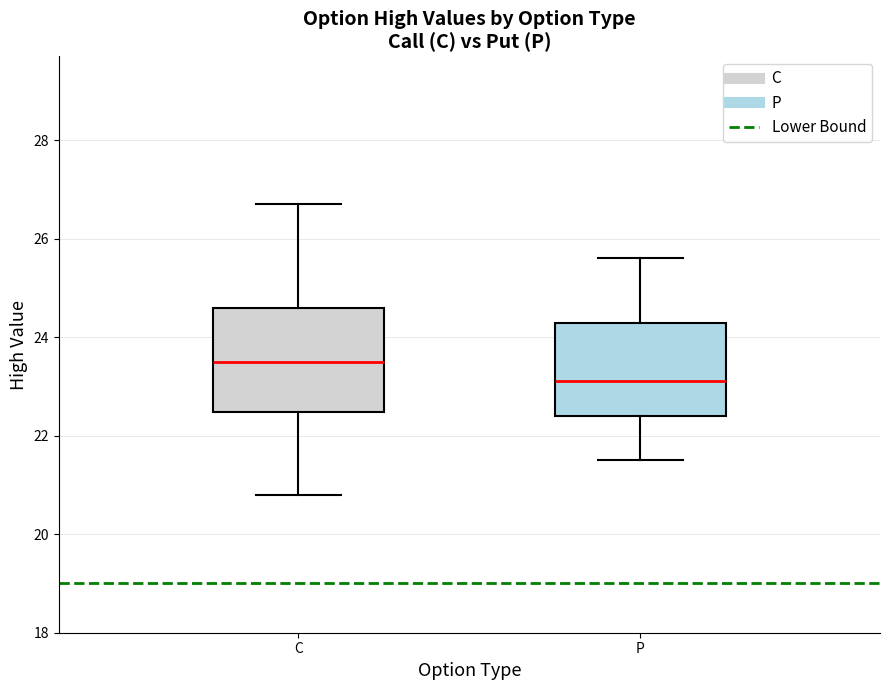

Which box's median line is the highest?

C